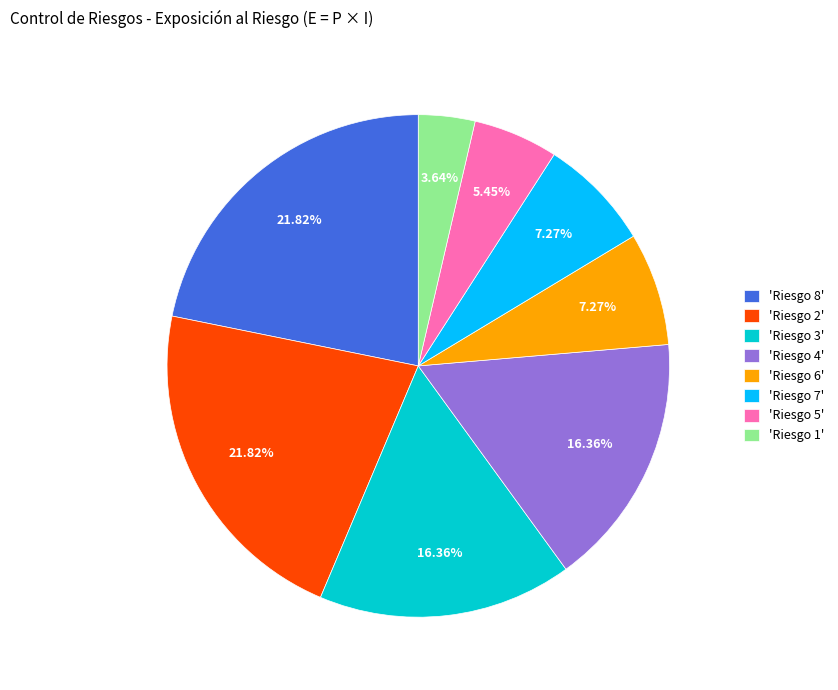

To the nearest percent, what is the average slice percentage?

12%